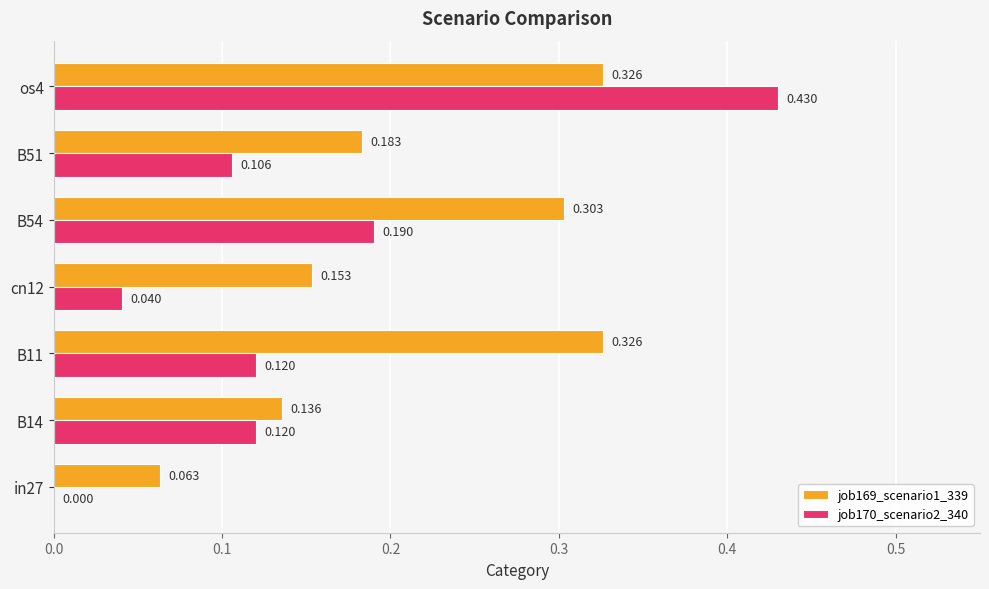

Is the value of job170_scenario2_340 at B11 greater than the value of job169_scenario1_339 at B54?

No